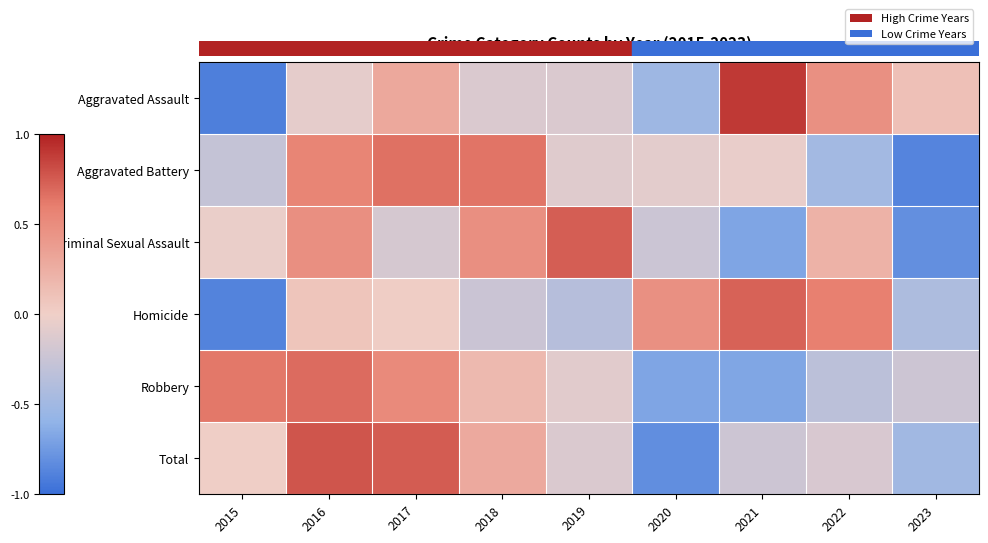

At how many categories does at least one series exceed 0?

9